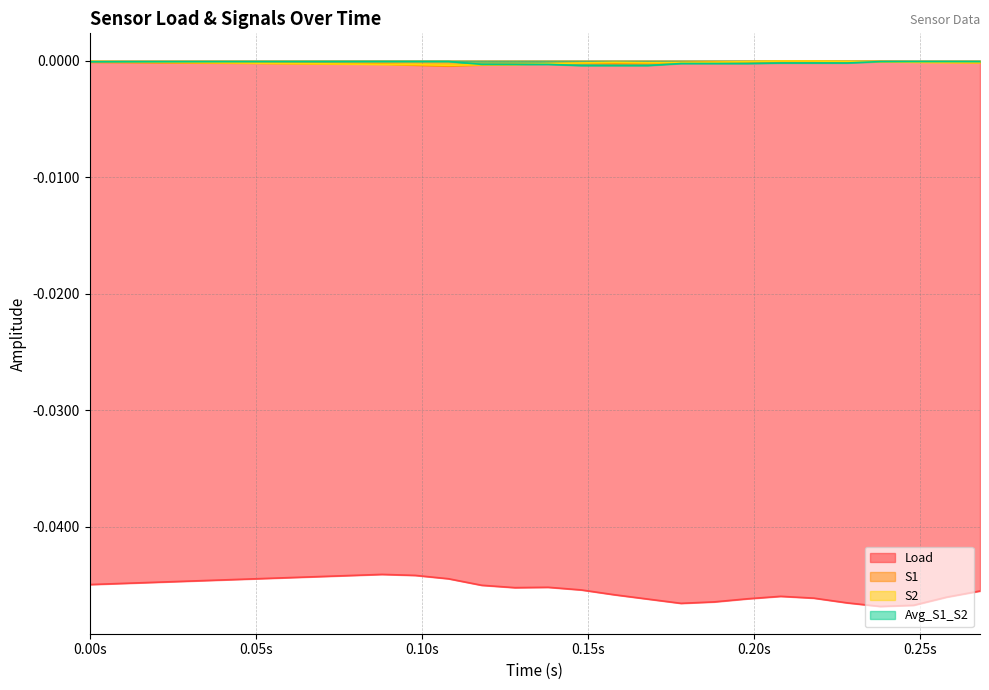

True or false: S1 and Load intersect in this chart.

False